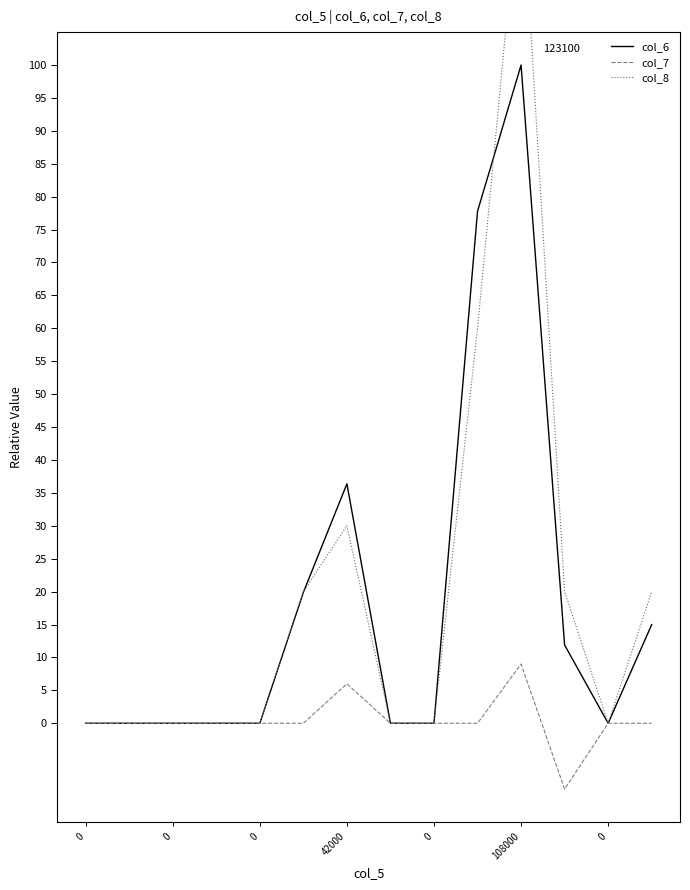

Which series has the largest range (max minus min)?

col_8